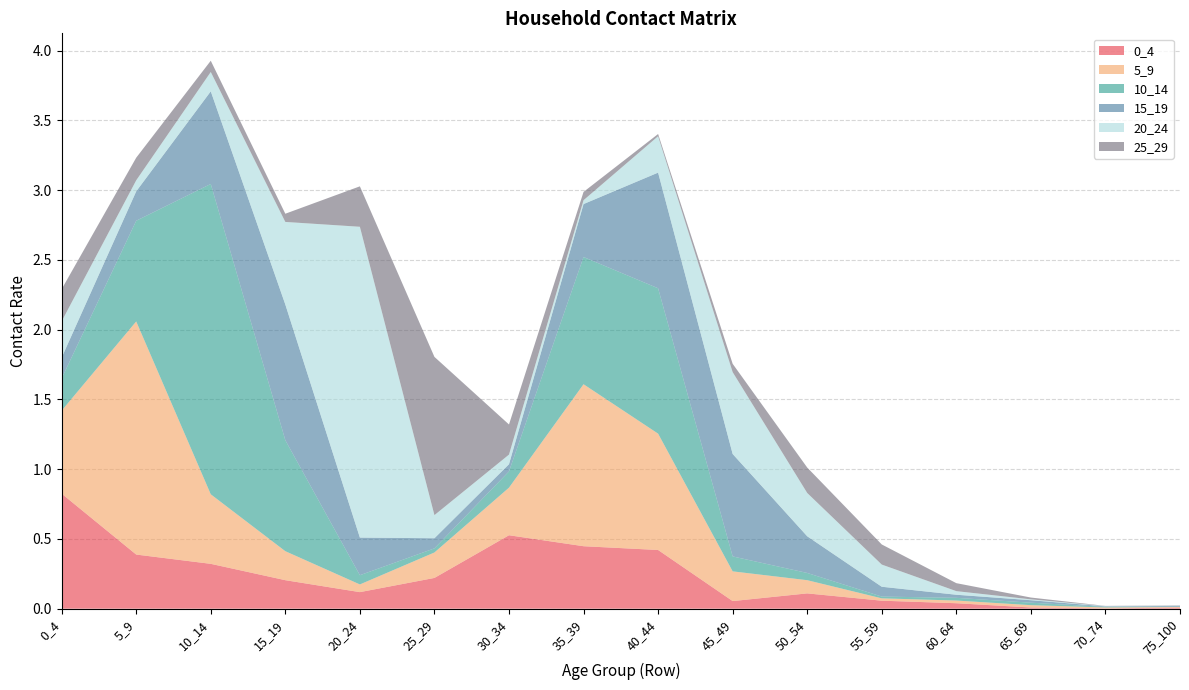

Reading right to left, what are all the values shown in this chart?

0_4: 75_100=0.0	70_74=0.0	65_69=0.0	60_64=0.0	55_59=0.1	50_54=0.1	45_49=0.1	40_44=0.4	35_39=0.4	30_34=0.5	25_29=0.2	20_24=0.1	15_19=0.2	10_14=0.3	5_9=0.4	0_4=0.8
5_9: 75_100=0.0	70_74=0.0	65_69=0.0	60_64=0.0	55_59=0.0	50_54=0.1	45_49=0.2	40_44=0.8	35_39=1.2	30_34=0.3	25_29=0.2	20_24=0.1	15_19=0.2	10_14=0.5	5_9=1.7	0_4=0.6
10_14: 75_100=0.0	70_74=0.0	65_69=0.0	60_64=0.0	55_59=0.0	50_54=0.1	45_49=0.1	40_44=1.0	35_39=0.9	30_34=0.1	25_29=0.0	20_24=0.1	15_19=0.8	10_14=2.2	5_9=0.7	0_4=0.2
15_19: 75_100=0.0	70_74=0.0	65_69=0.0	60_64=0.0	55_59=0.1	50_54=0.3	45_49=0.7	40_44=0.8	35_39=0.4	30_34=0.1	25_29=0.1	20_24=0.3	15_19=1.0	10_14=0.7	5_9=0.2	0_4=0.1
20_24: 75_100=0.0	70_74=0.0	65_69=0.0	60_64=0.0	55_59=0.2	50_54=0.3	45_49=0.6	40_44=0.3	35_39=0.0	30_34=0.1	25_29=0.2	20_24=2.2	15_19=0.6	10_14=0.1	5_9=0.1	0_4=0.3
25_29: 75_100=0.0	70_74=0.0	65_69=0.0	60_64=0.1	55_59=0.1	50_54=0.2	45_49=0.1	40_44=0.0	35_39=0.1	30_34=0.2	25_29=1.1	20_24=0.3	15_19=0.1	10_14=0.1	5_9=0.2	0_4=0.2